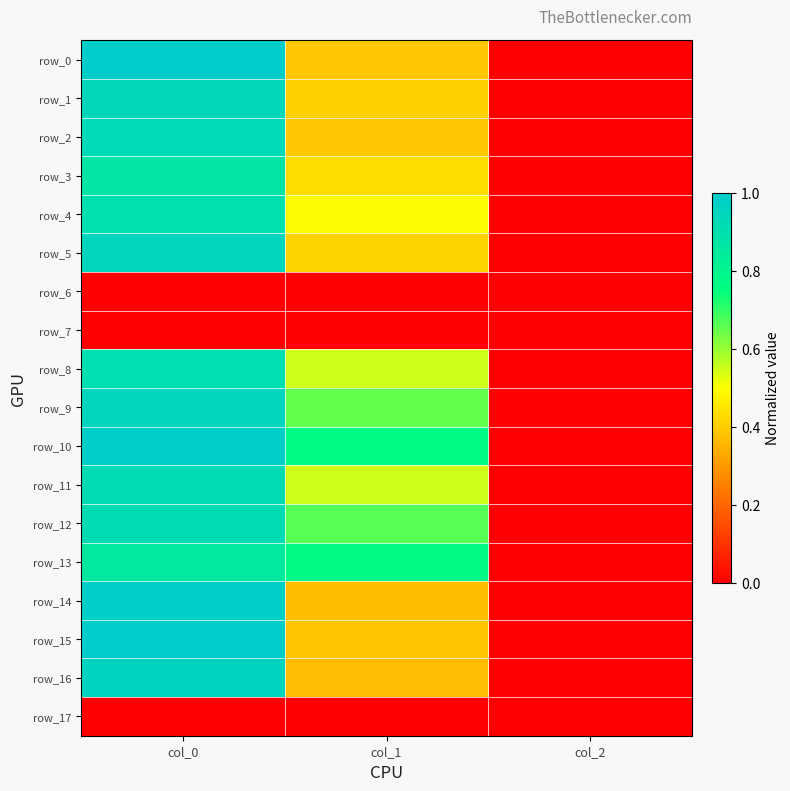

Rank the categories by row_14 value from lowest to highest.

col_2, col_1, col_0